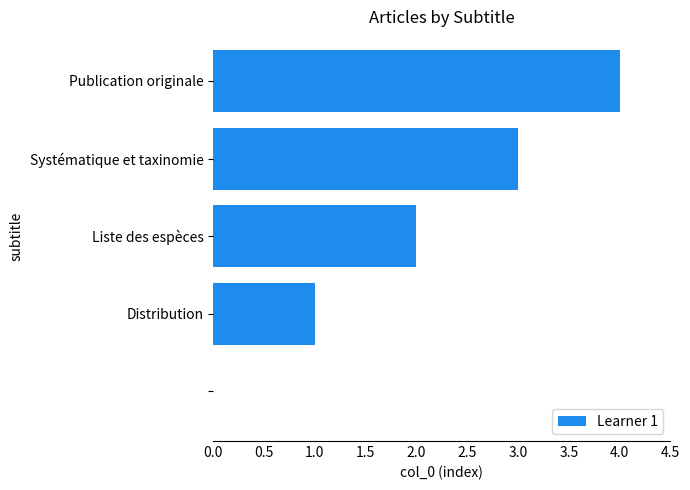

Count the number of data series in this chart.

1